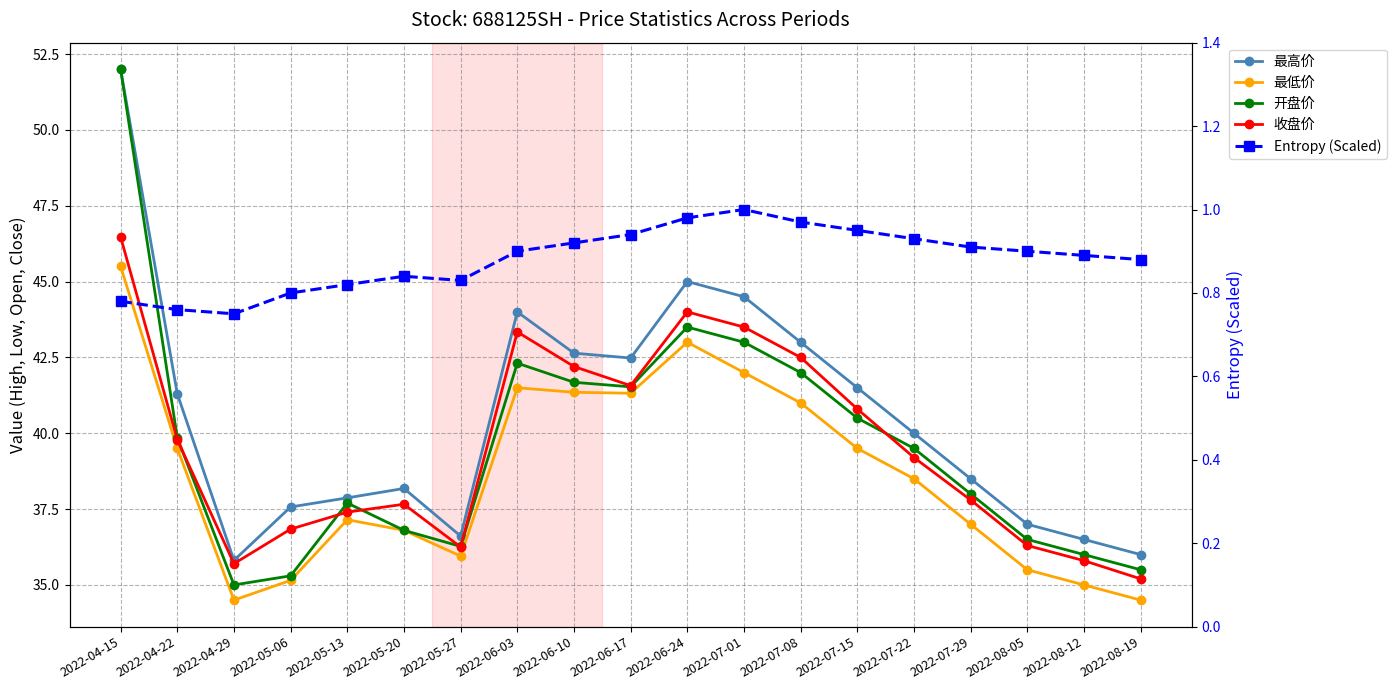

Between 2022-08-05 and 2022-07-29, which is larger?

2022-07-29